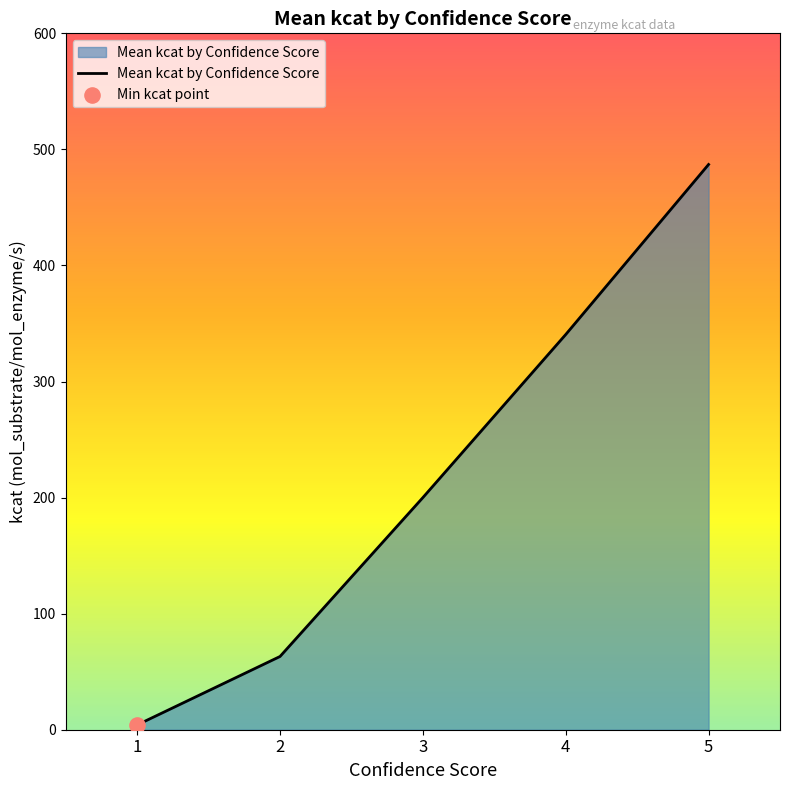

What is the change in value from 2 to 3?

+136.9